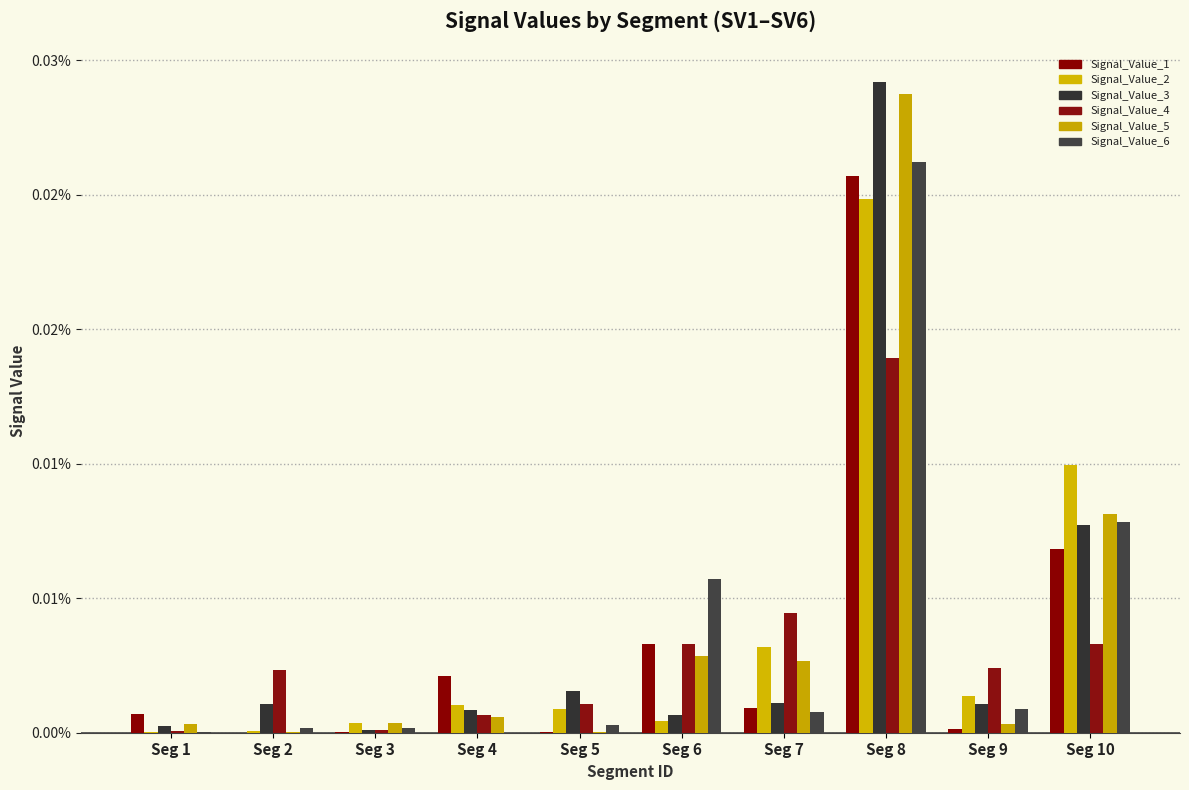

Is it true that Signal_Value_2 equals 0.0 at Seg 2?

False